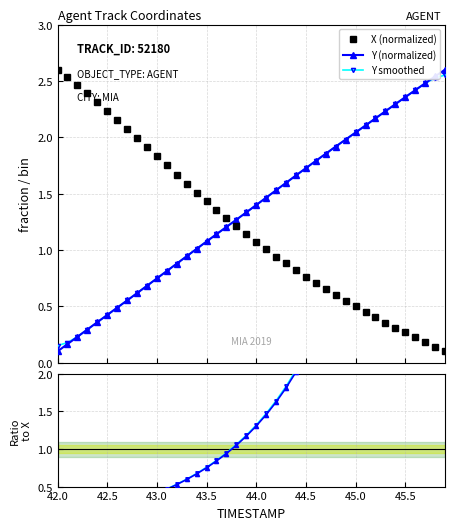

How many times do X (normalized) and Y smoothed cross each other?

1